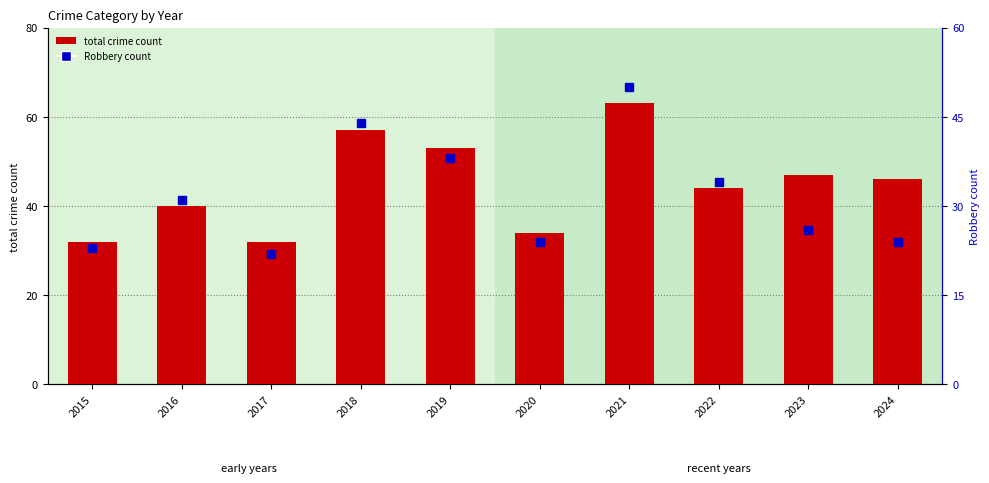

What is the difference between the total crime count values at 2016 and 2017?

8